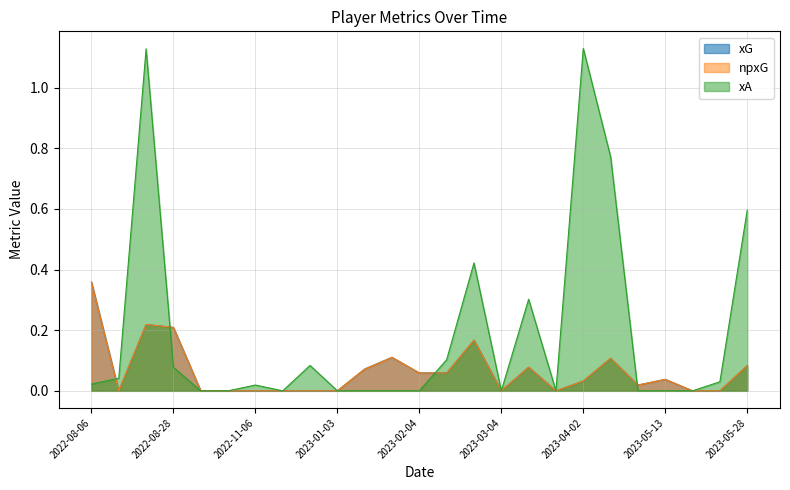

Does the chart display data point markers on the line(s)?

No